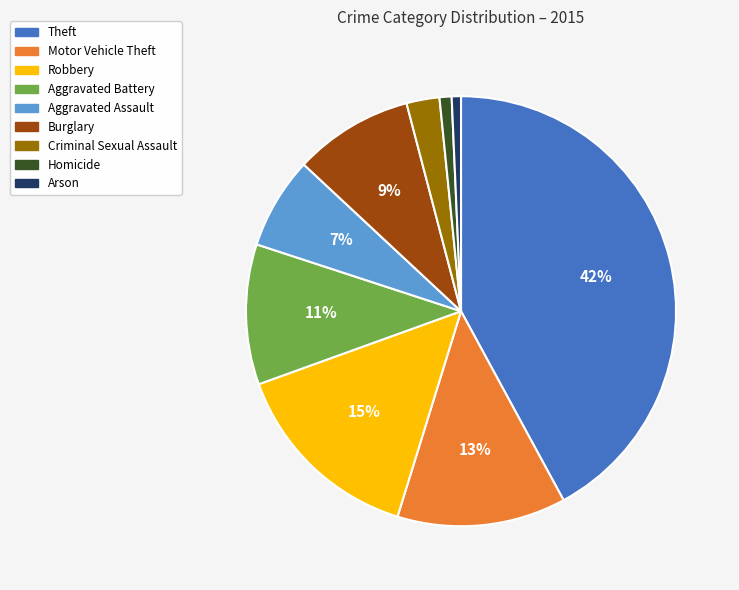

To the nearest percent, what percentage of the pie is Aggravated Battery?

11%